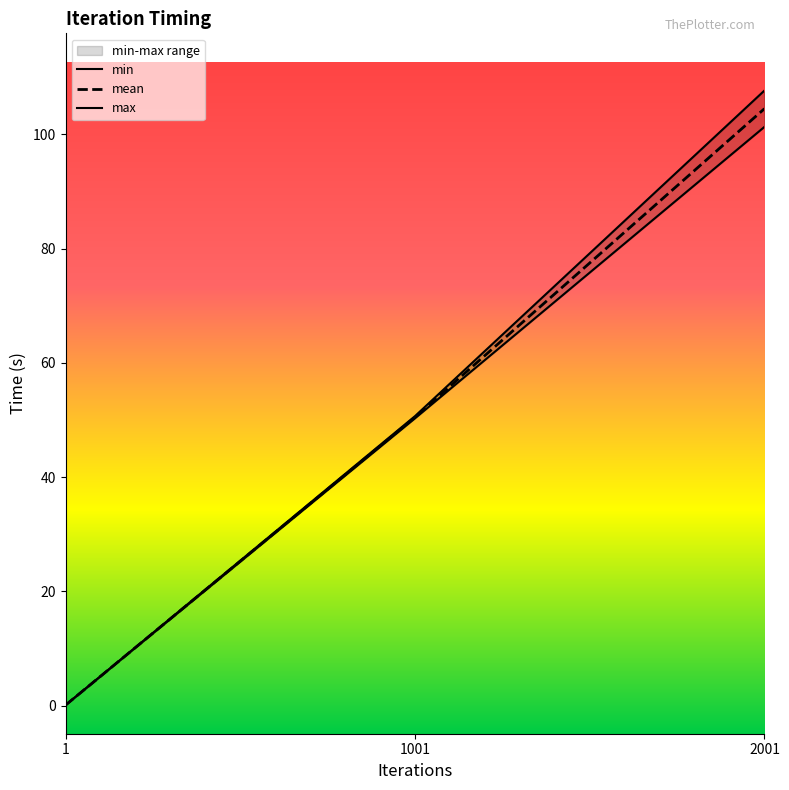

True or false: max has a value of 0.1 at 1.

True